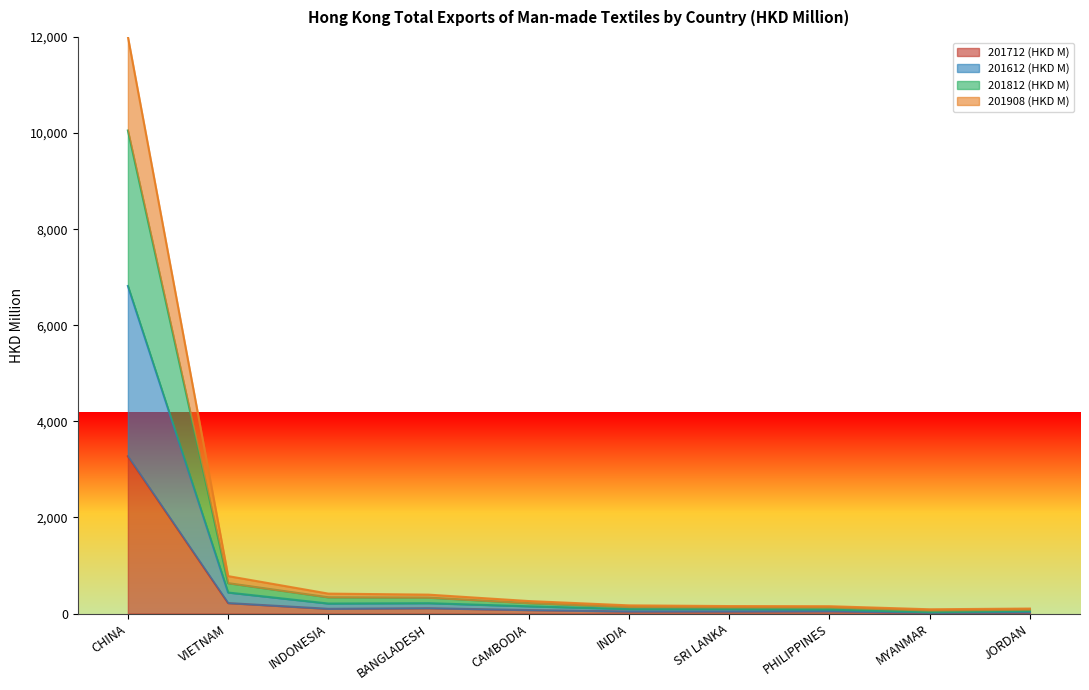

How many lines are shown in the chart?

4